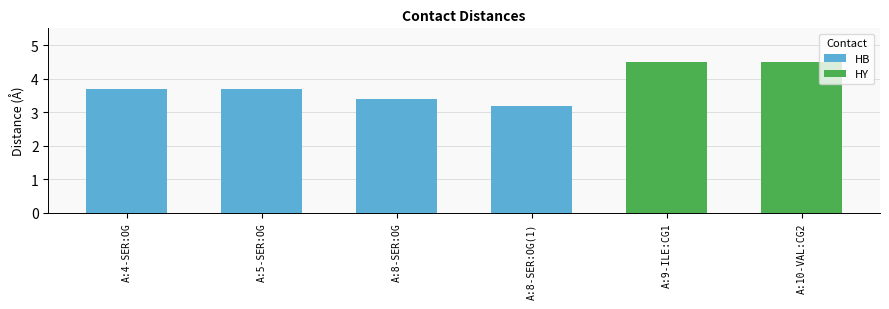

What is the difference between the maximum and minimum values?

1.3